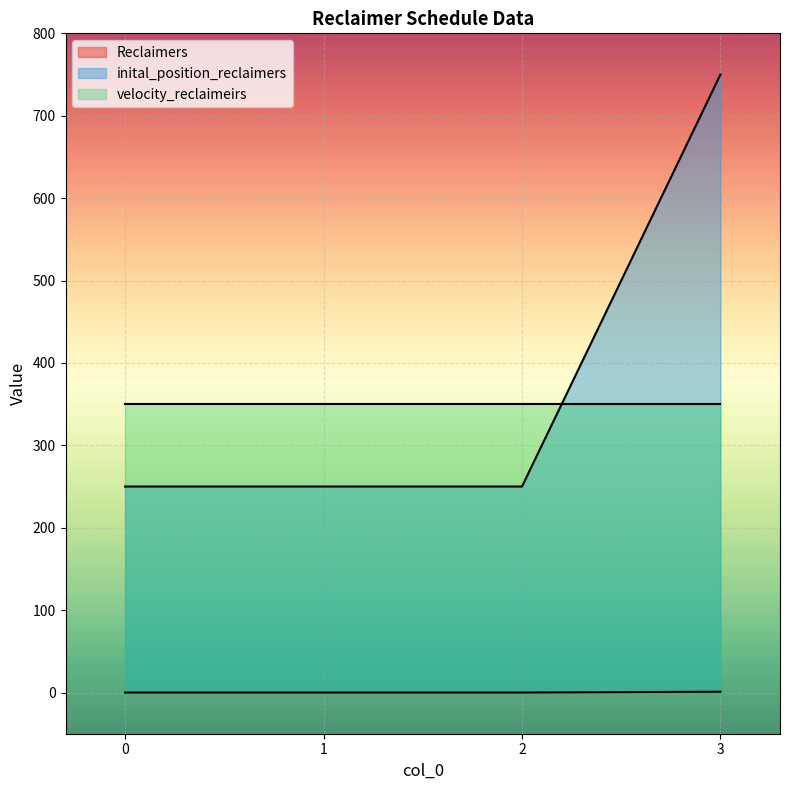

What is the sum of the Reclaimers values at 3 and 1?

1